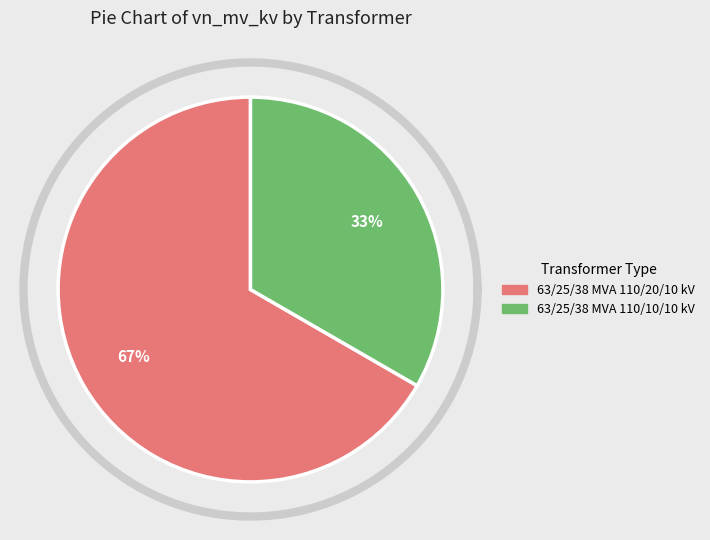

What portion of the pie excludes 63/25/38 MVA 110/10/10 kV?

66.7%